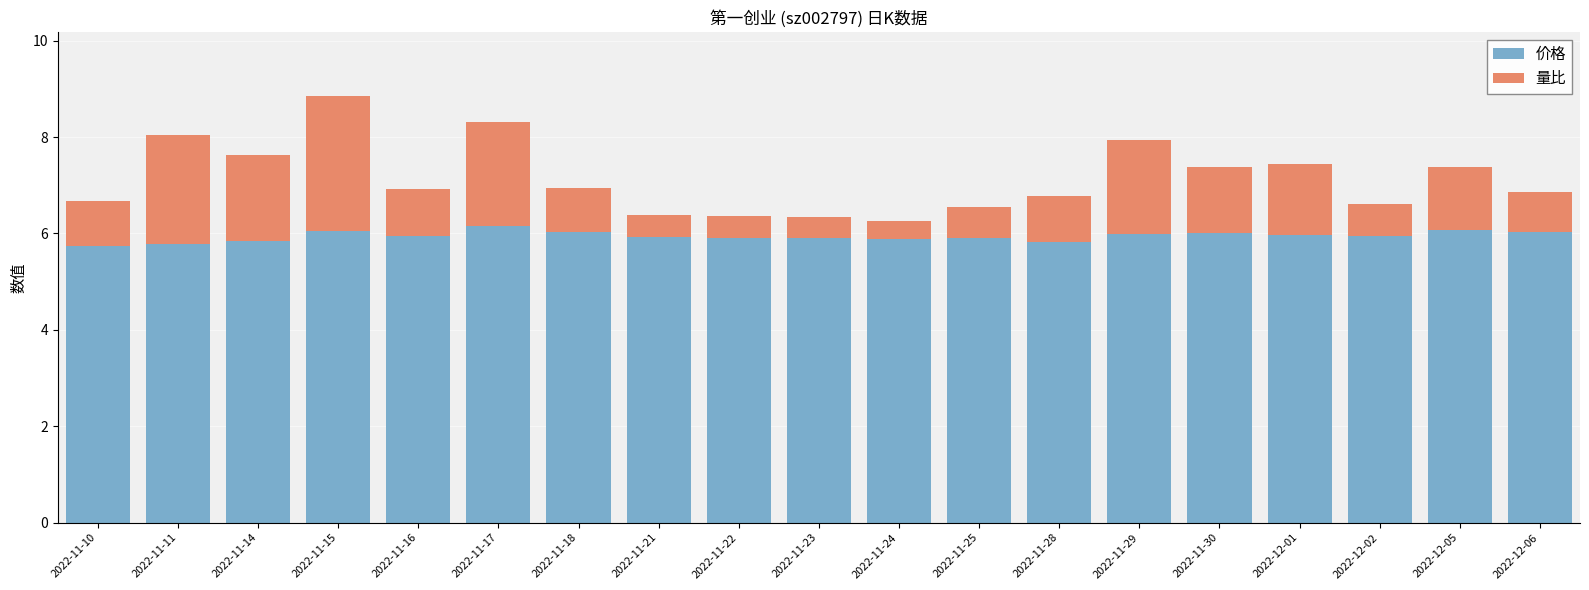

The value of 价格 at 2022-11-10 is 2.7. True or false?

False